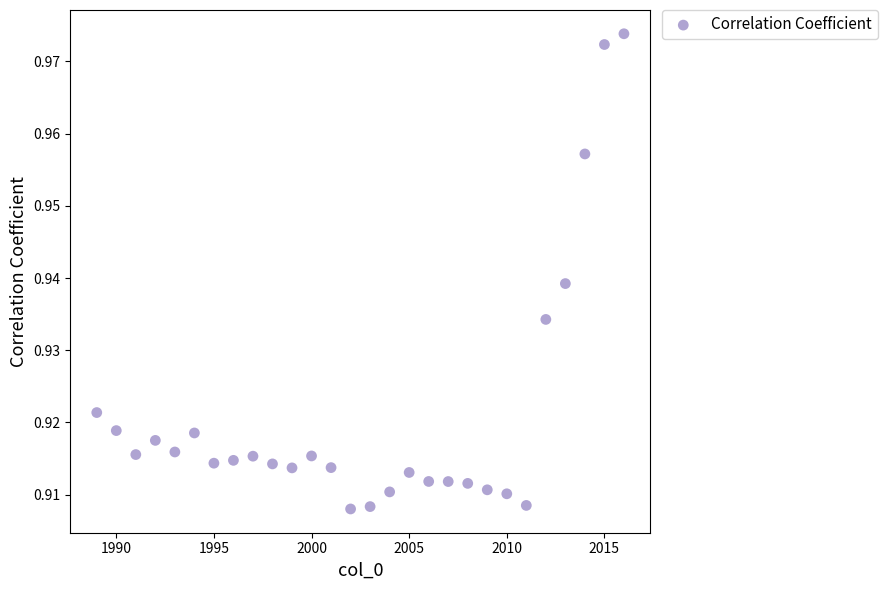

What is the range of X values (max minus min)?

27.0